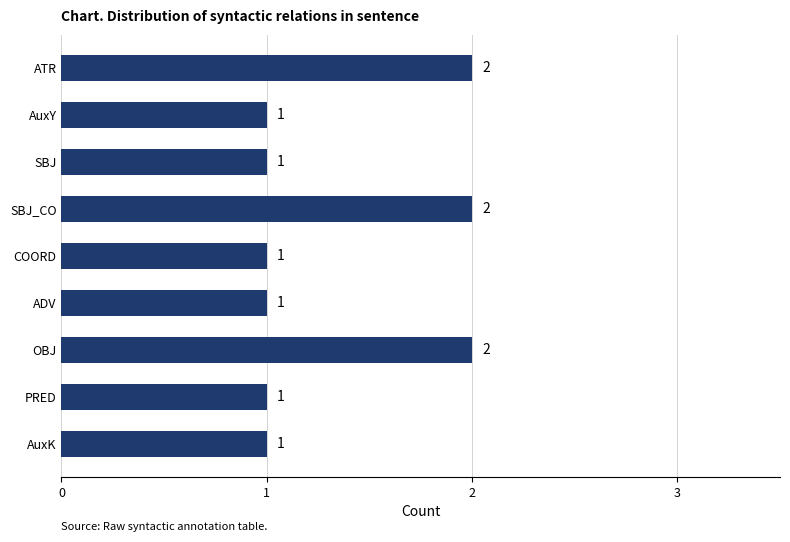

What is the sum of all values?

12